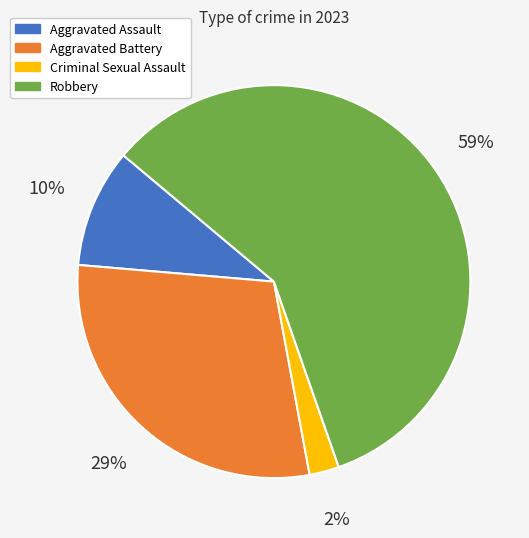

Do Criminal Sexual Assault and Aggravated Assault together represent more than half of the pie?

No